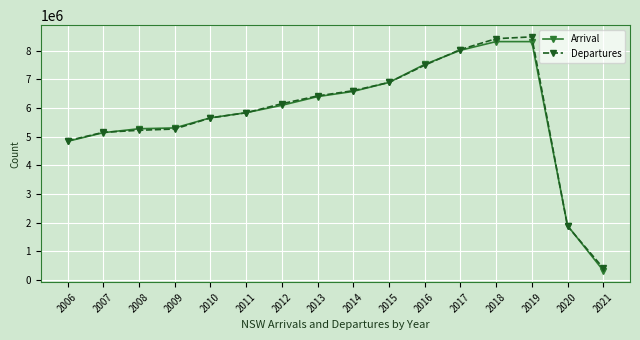

Which series ends up on top after the final intersection of Arrival and Departures?

Departures